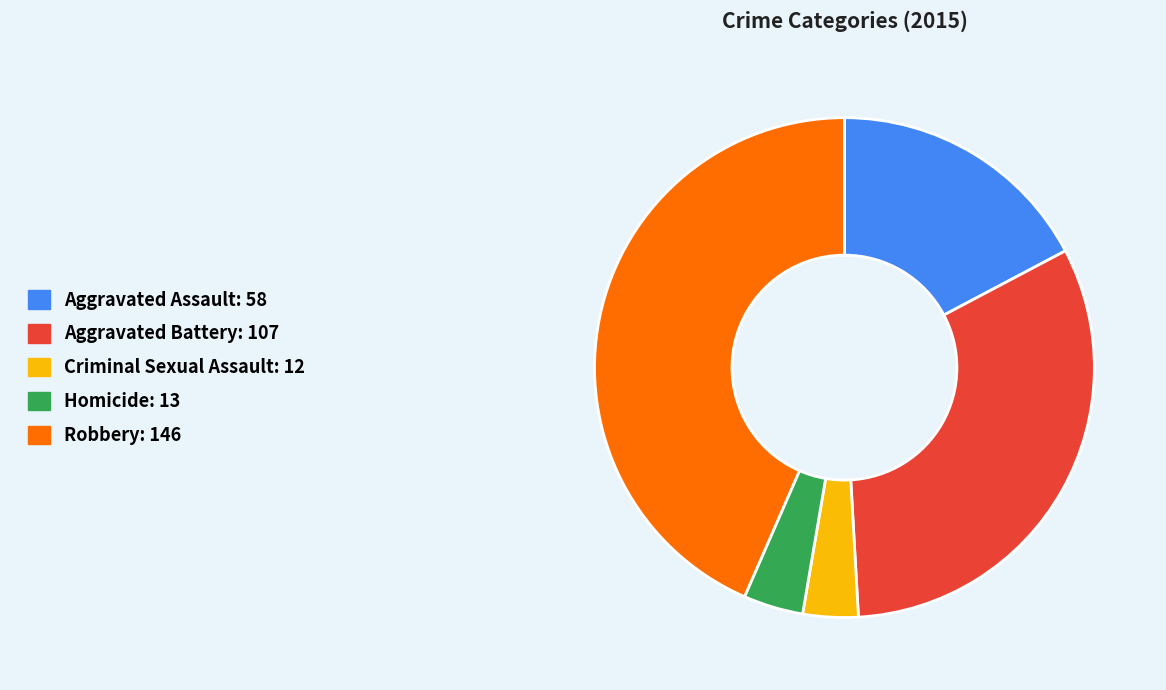

What is the largest slice in the pie chart?

Robbery